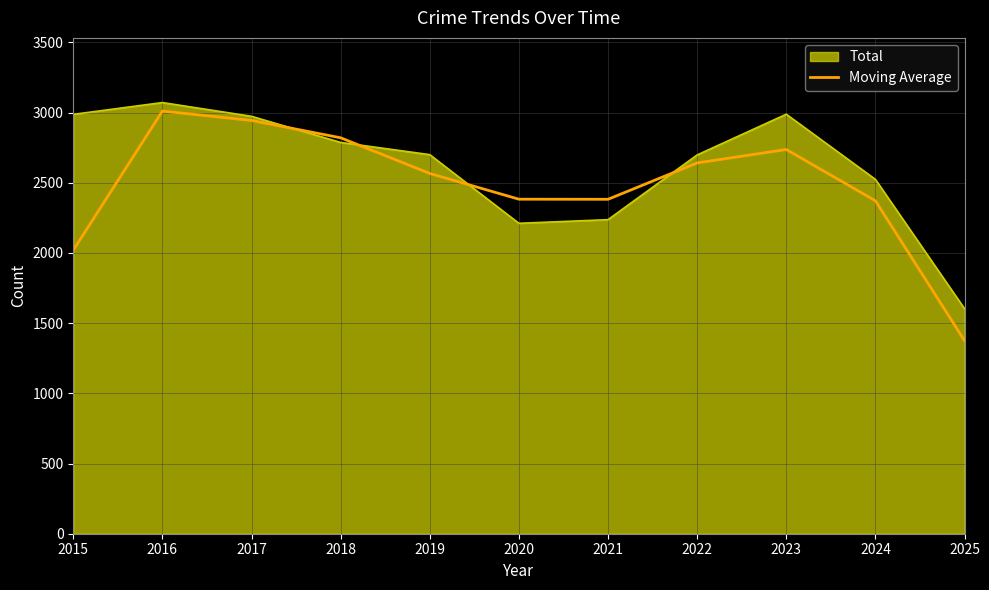

Which series has the largest range (max minus min)?

Moving Average